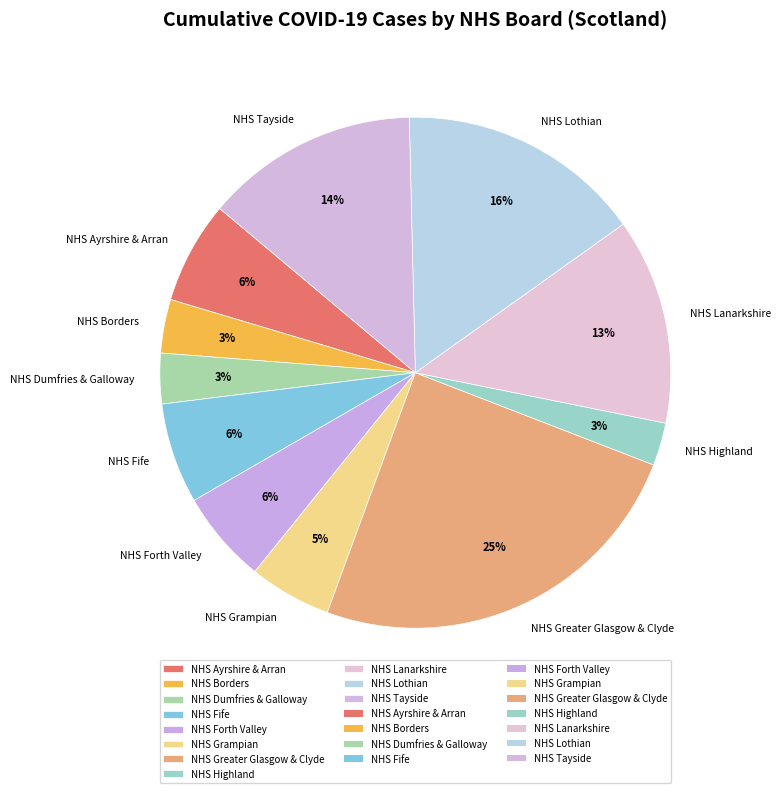

What is the largest slice in the pie chart?

NHS Greater Glasgow & Clyde